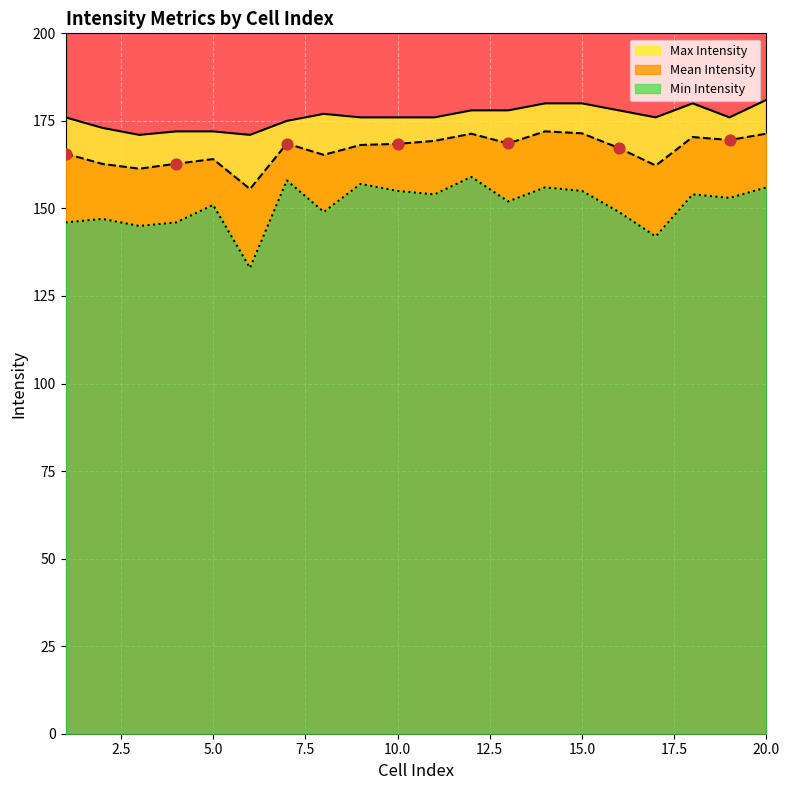

Which series has the largest Y range (max minus min)?

Min Intensity